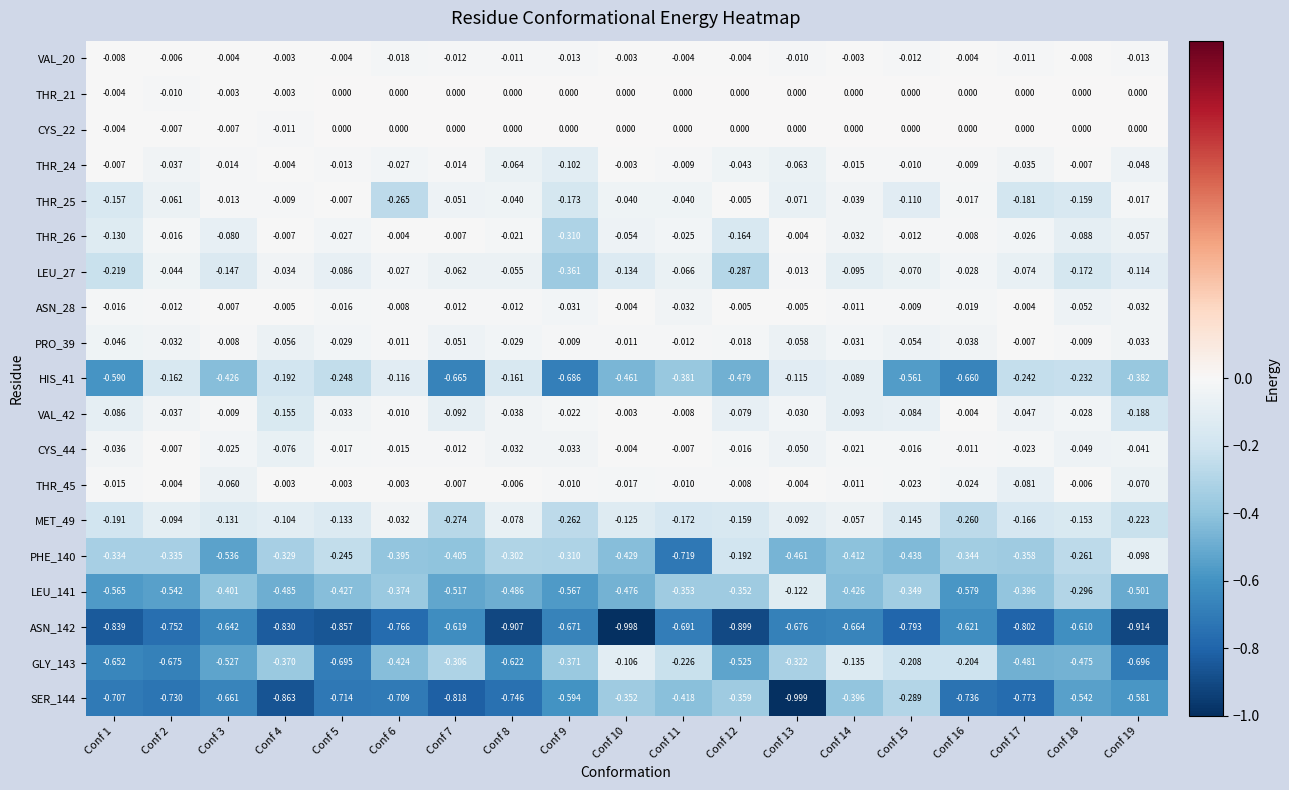

Is the value of THR_21 at Conf 13 greater than the value of THR_26 at Conf 4?

Yes